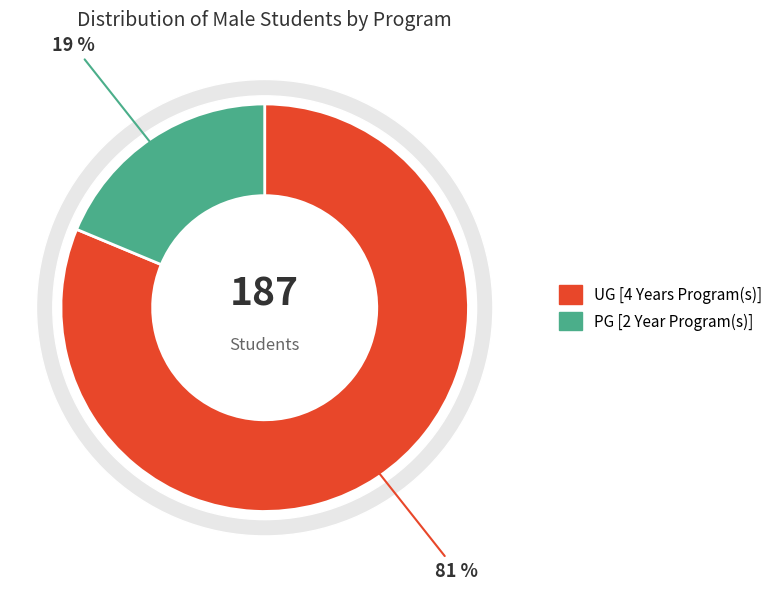

What is the largest slice in the pie chart?

UG [4 Years Program(s)]